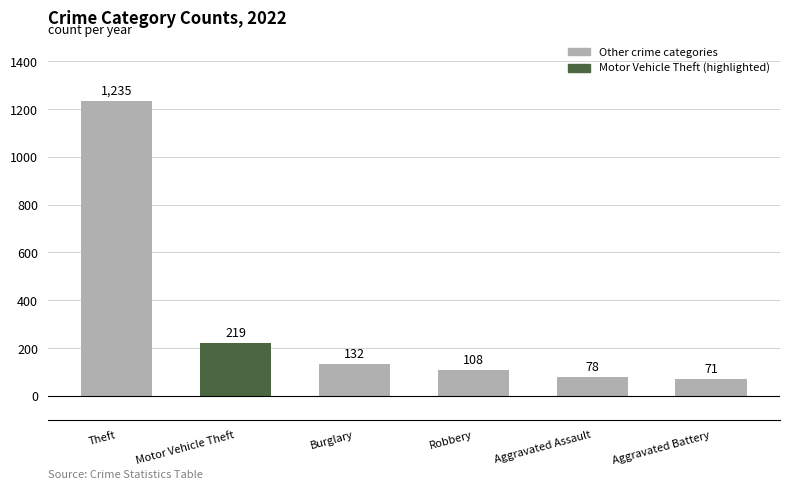

The value at Aggravated Battery is 20. True or false?

False